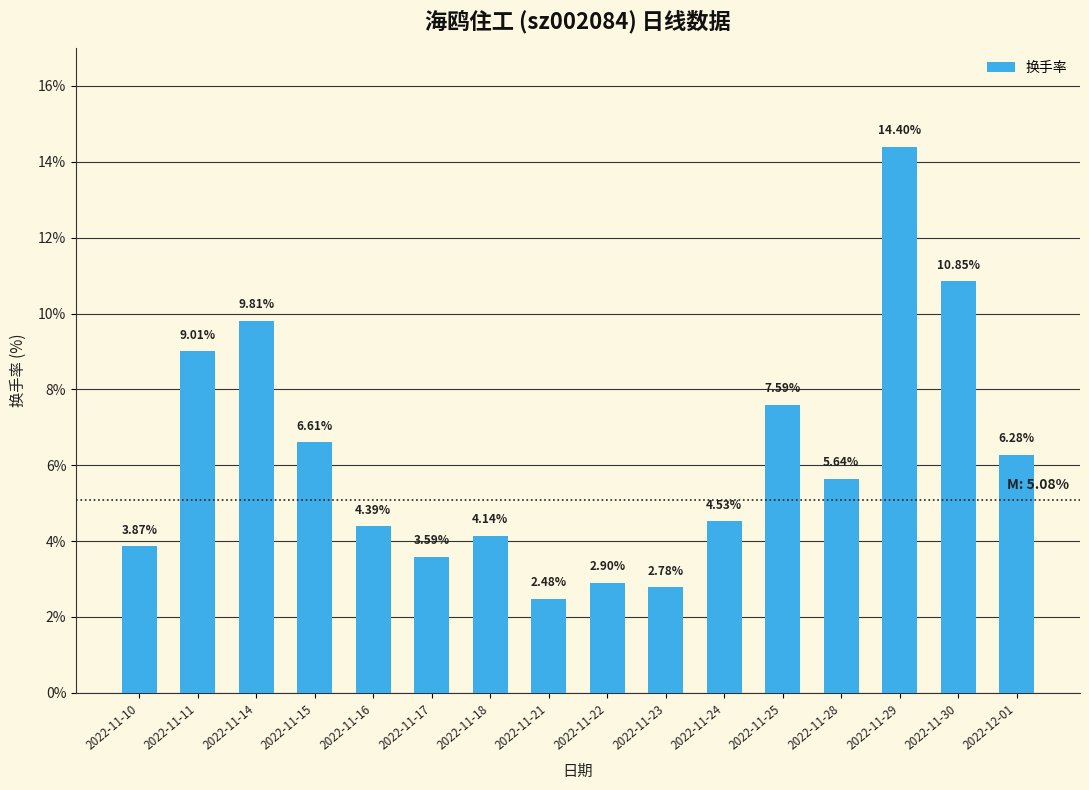

What is the greatest value displayed?

14.4